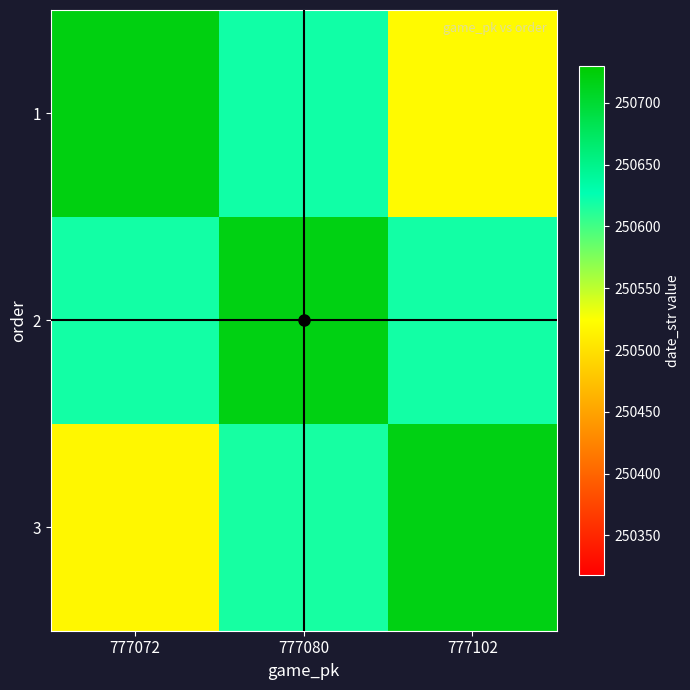

What is the minimum value shown in the chart?

250518